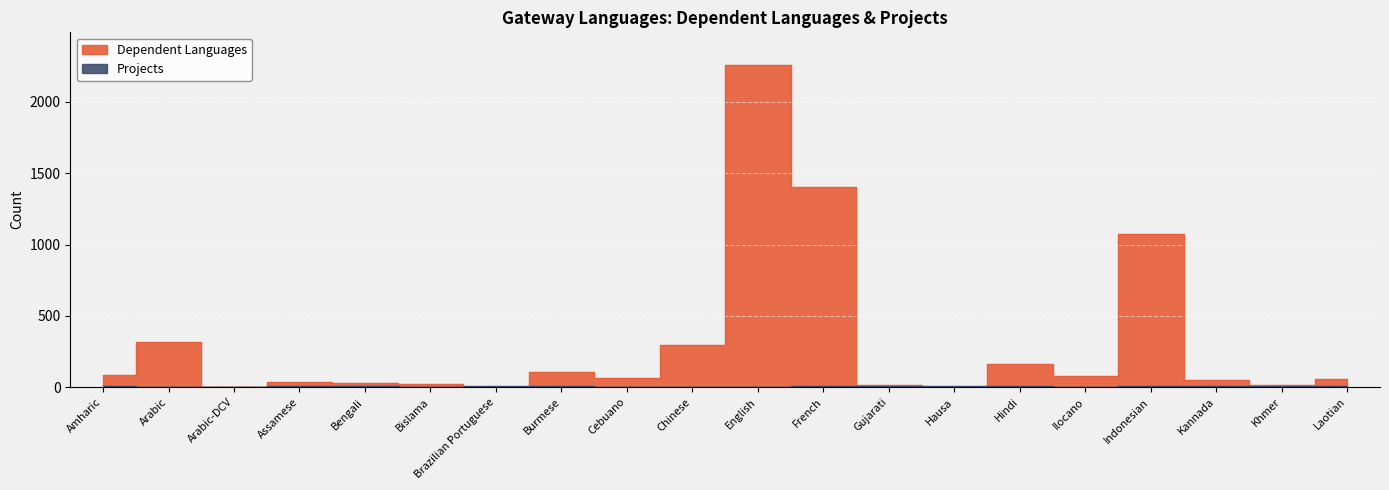

How many lines are shown in the chart?

2